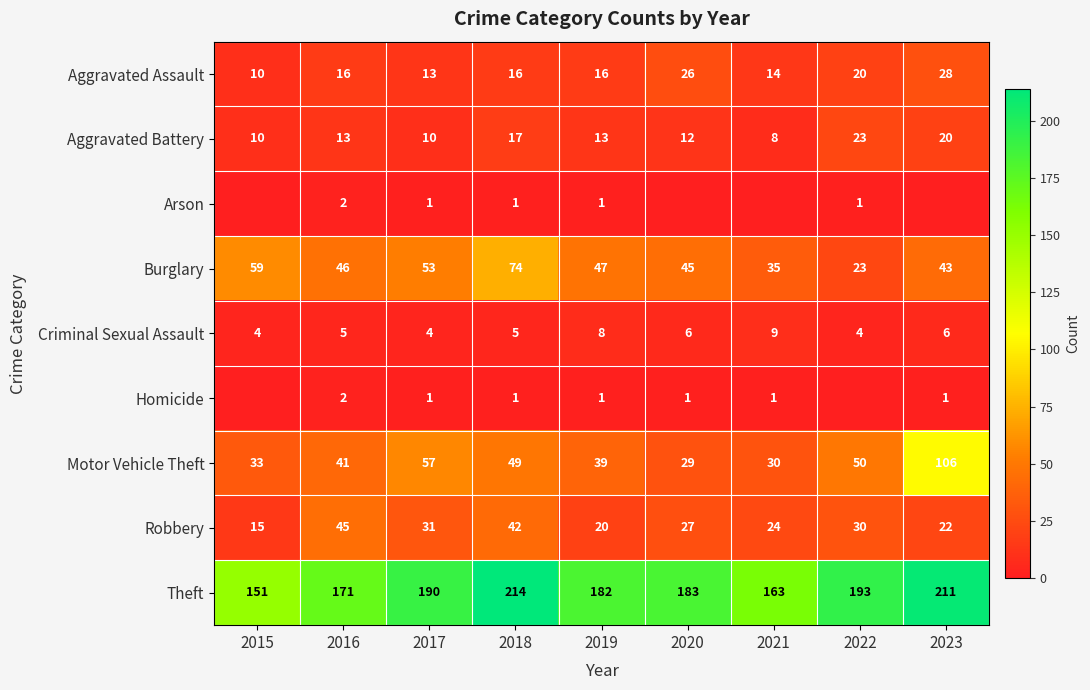

What is the maximum value for Motor Vehicle Theft?

106